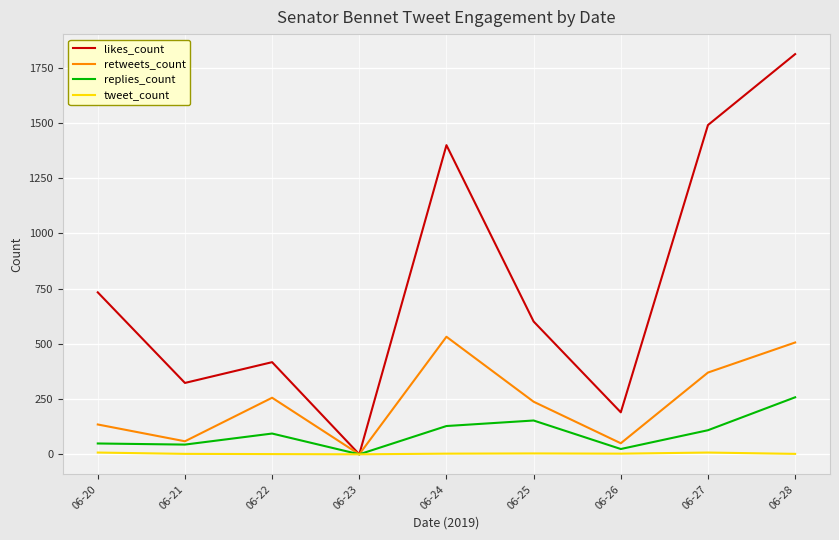

Is it true that retweets_count equals 339 at 06-22?

False